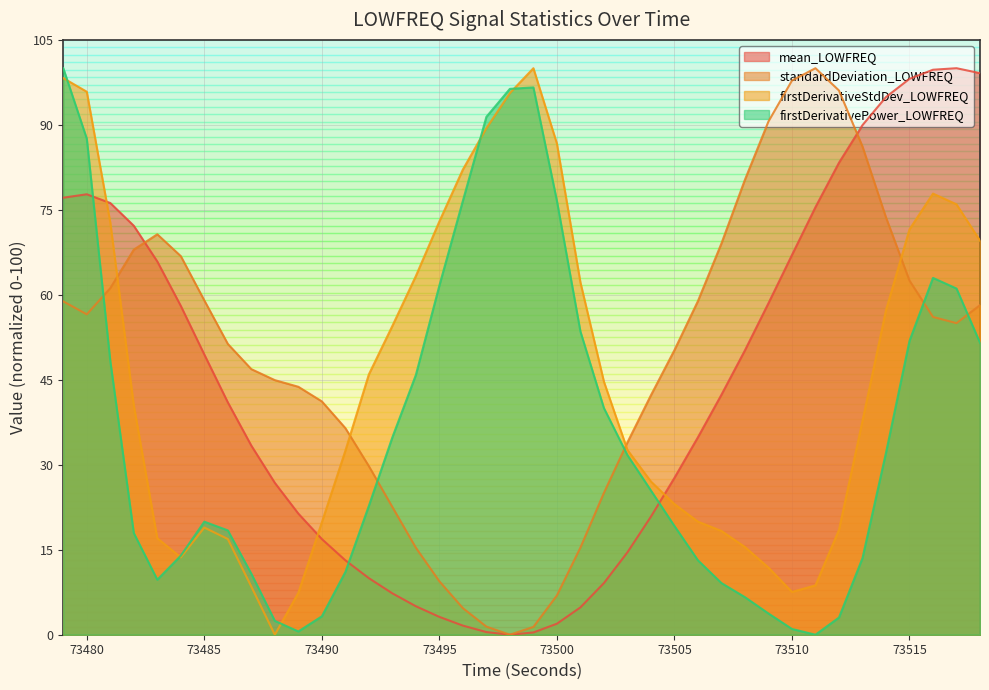

Where is the first local maximum for firstDerivativePower_LOWFREQ?

73485